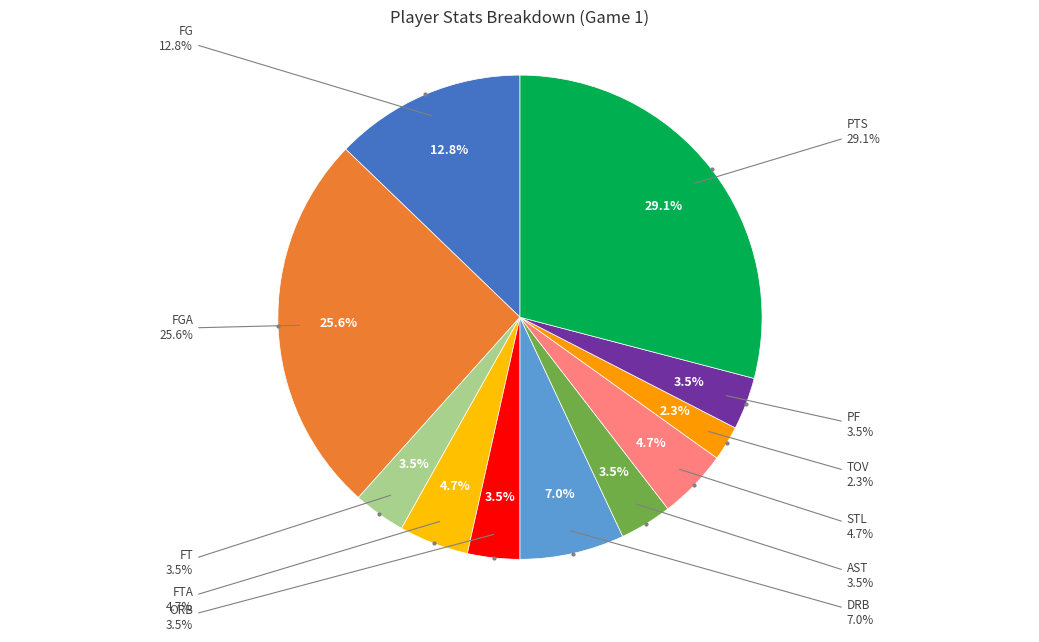

Is there a majority slice in this chart?

No